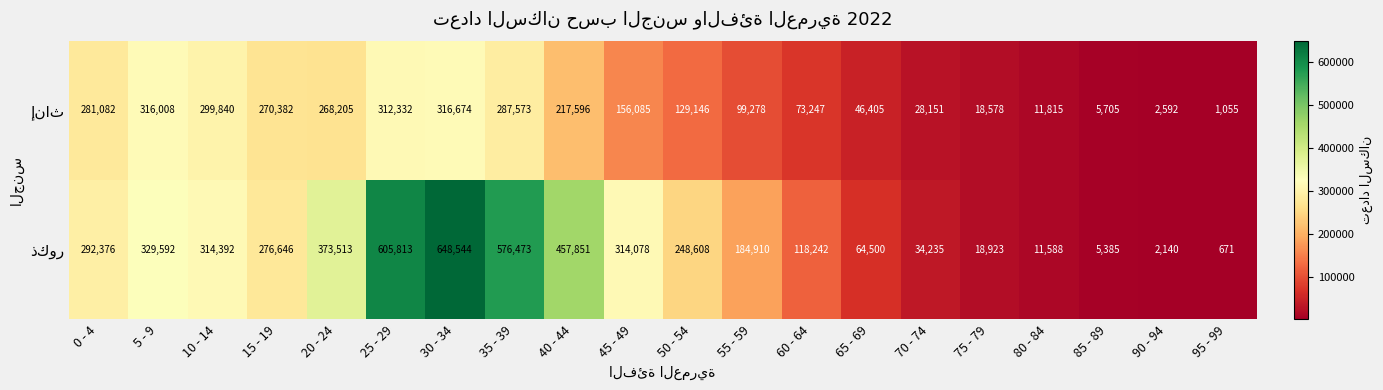

At which category is the sum across all series the highest?

30 - 34